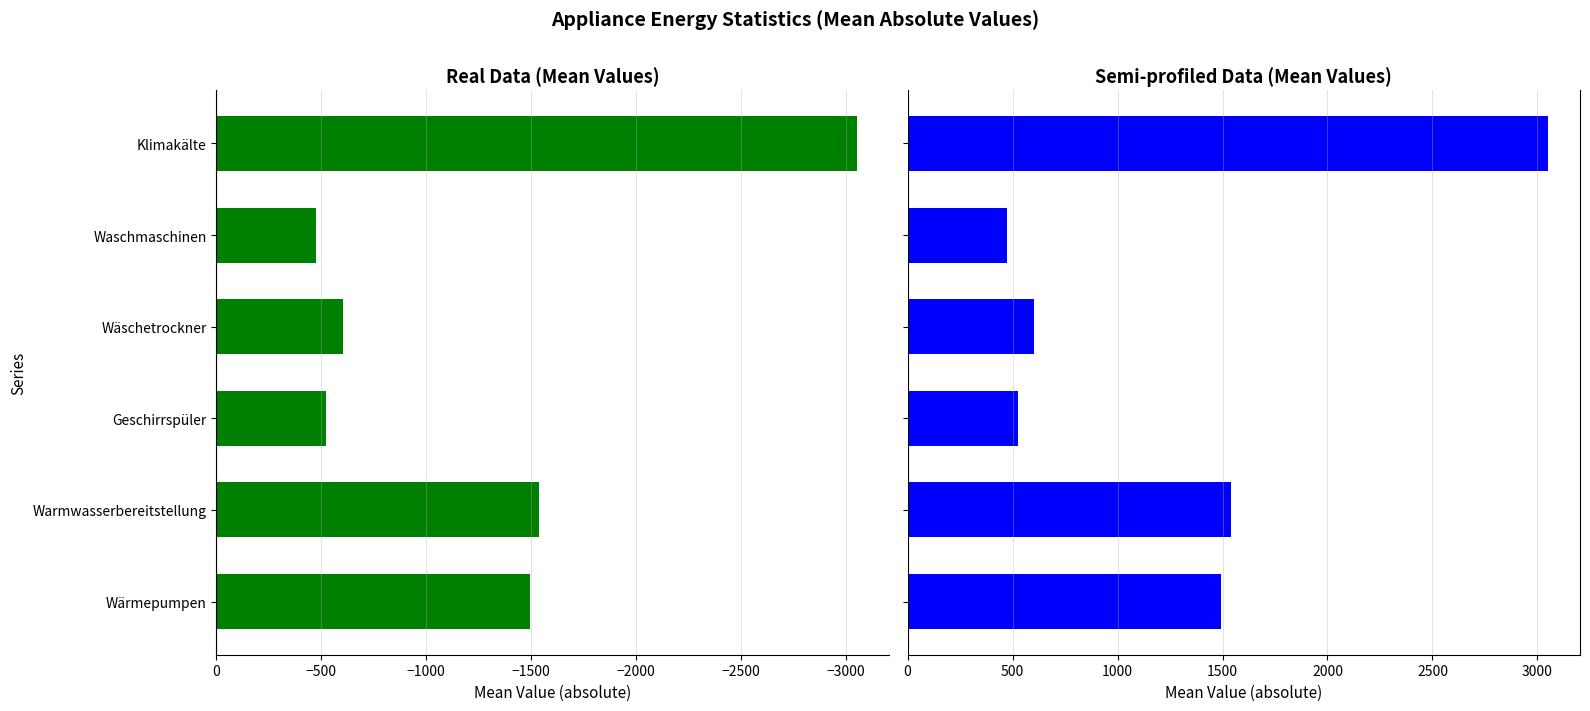

What is the average value of the Mean (absolute) series?

1280.6